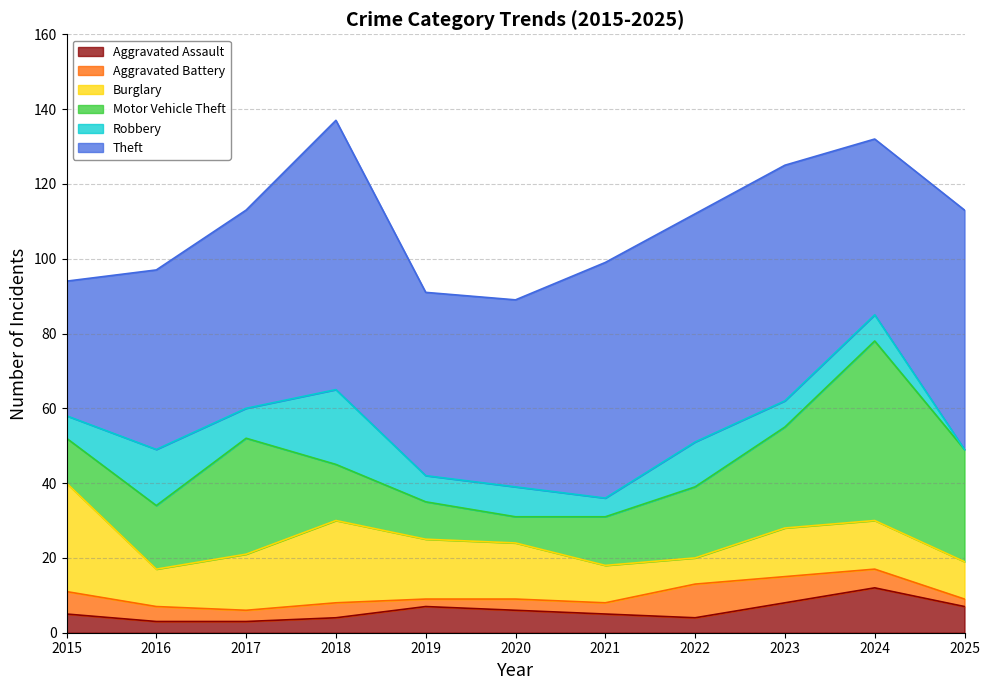

How many distinct data groups are displayed?

6